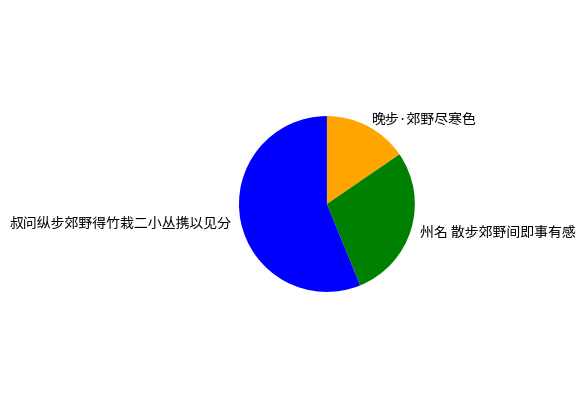

What is the ratio of the value at 晚步·郊野尽寒色 to the value at 州名 散步郊野间即事有感?

0.5